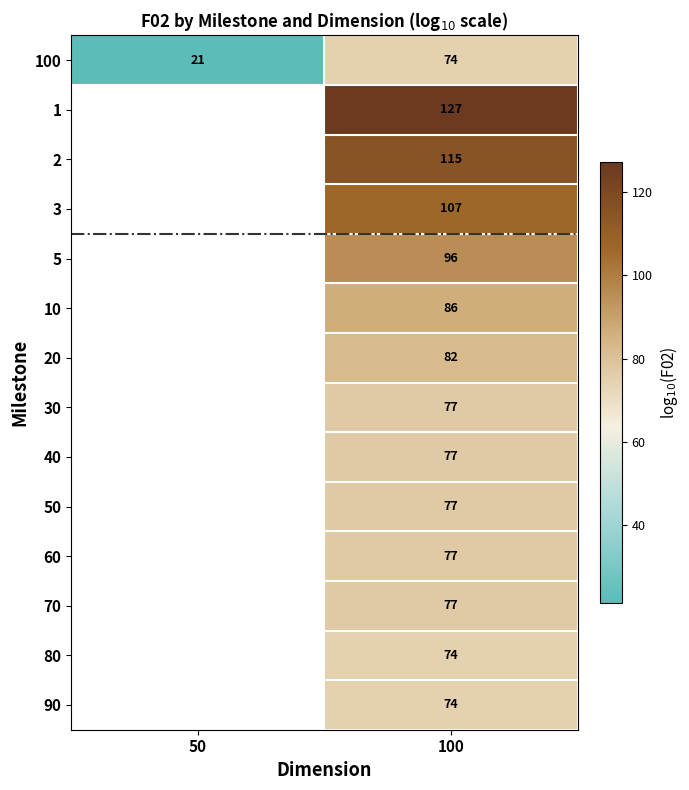

What is the difference between the highest and lowest values at 100?

53.0